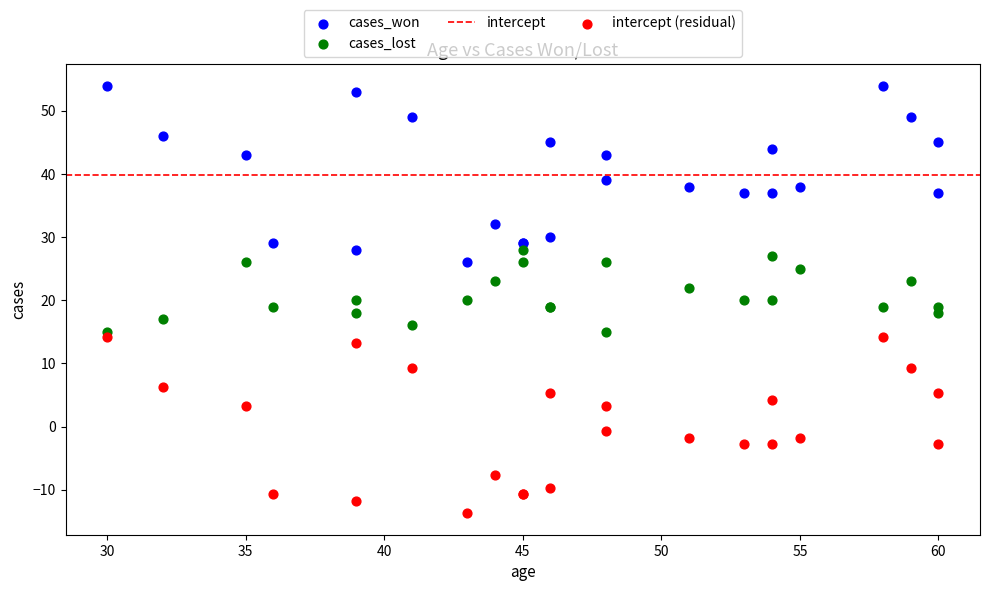

In the cases_won series, what Y value is closest to 40?

39.0